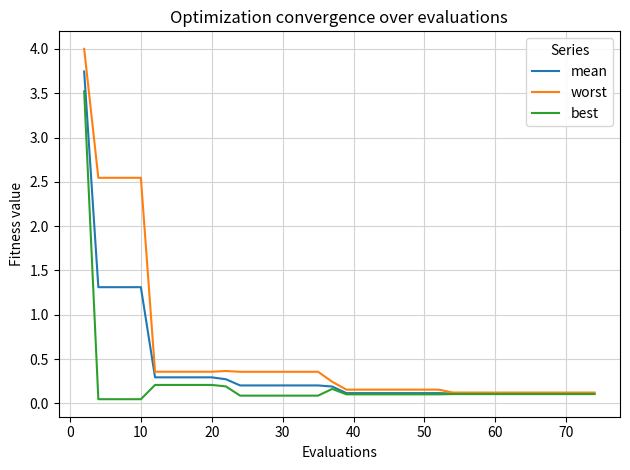

What is the greatest value displayed?

4.0